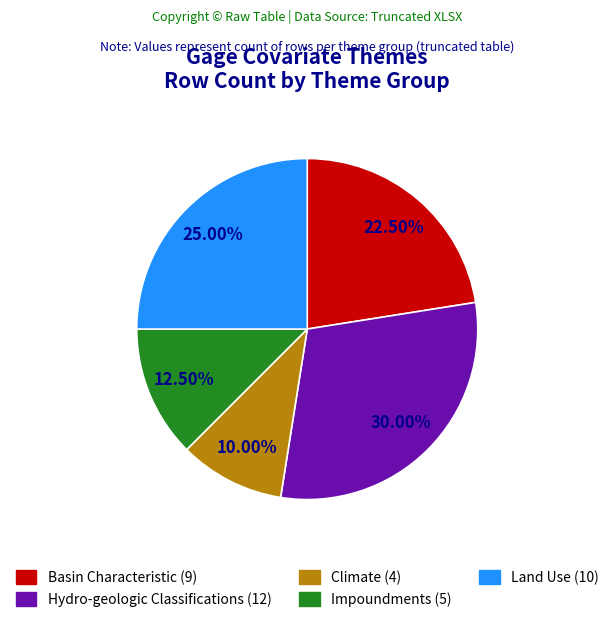

Does any single category account for the majority?

No